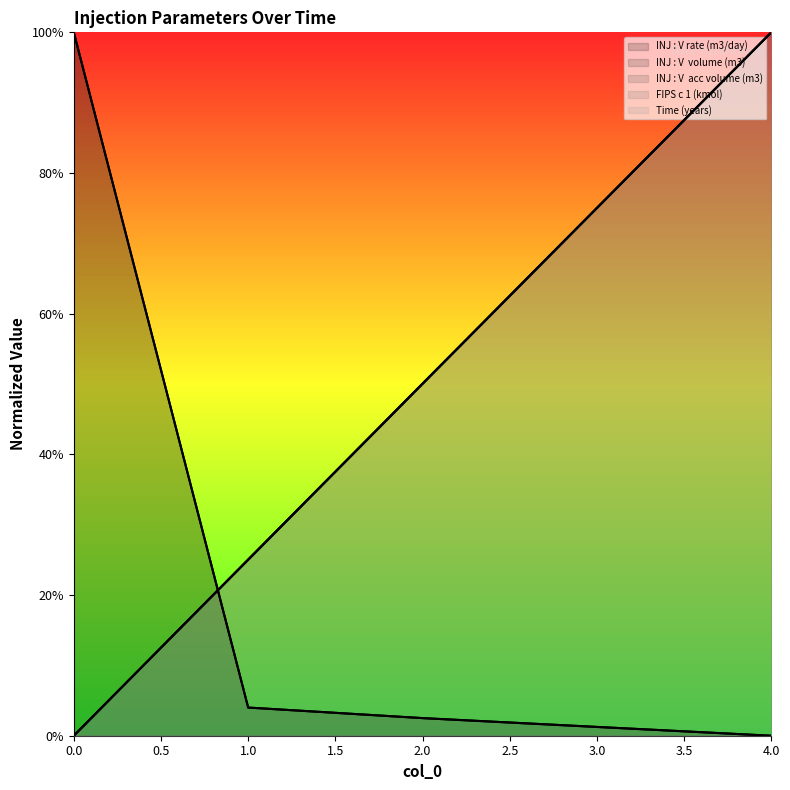

What is the sum of the FIPS c 1 (kmol) values at 1 and 0?

0.3